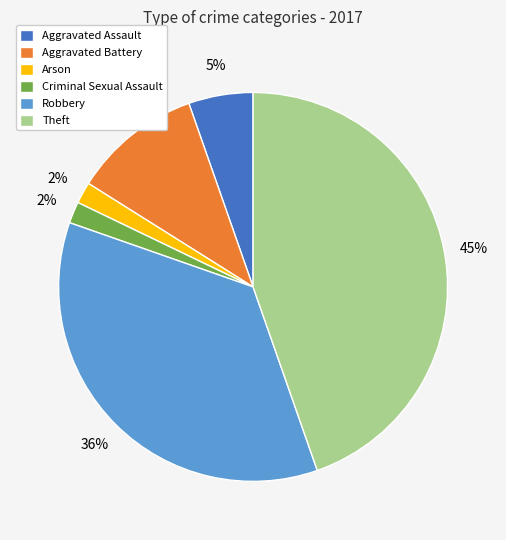

What percentage is the Aggravated Assault slice, to the nearest percent?

5%